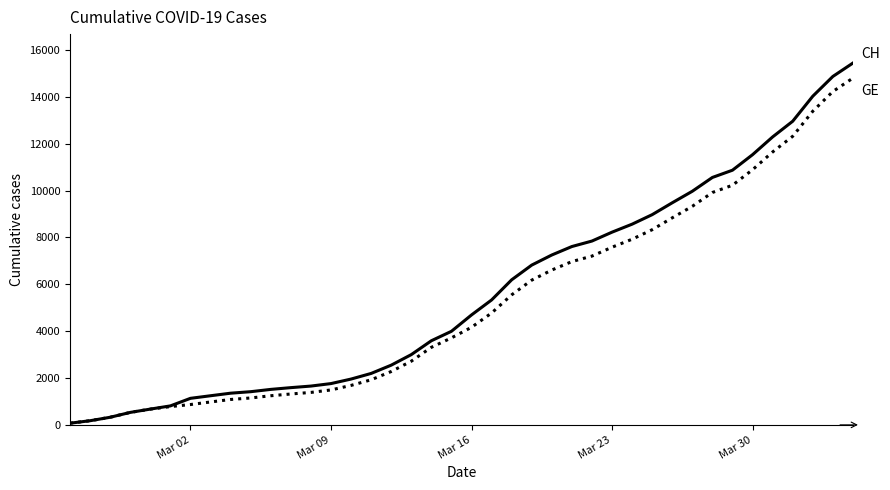

How many series are shown in this chart?

2